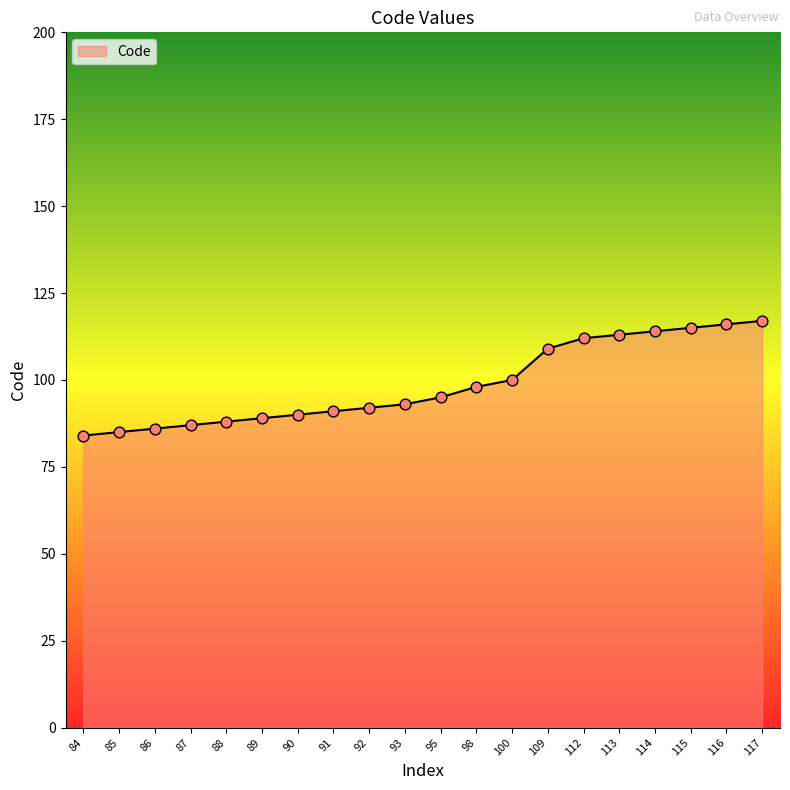

Between 90 and 112, which is larger?

112